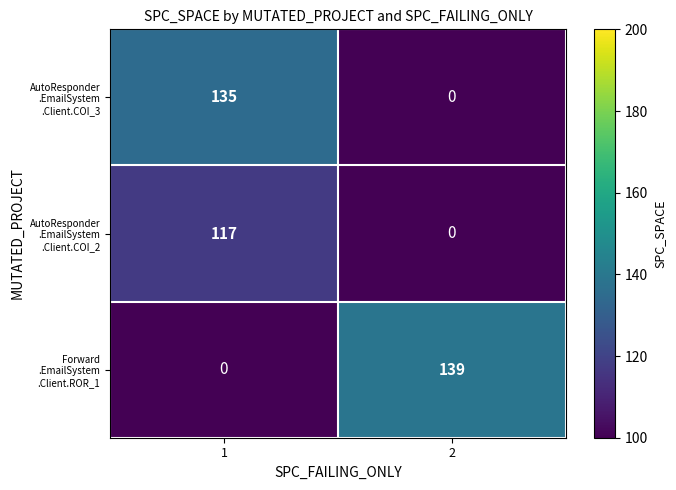

Count the number of categories in the chart.

2